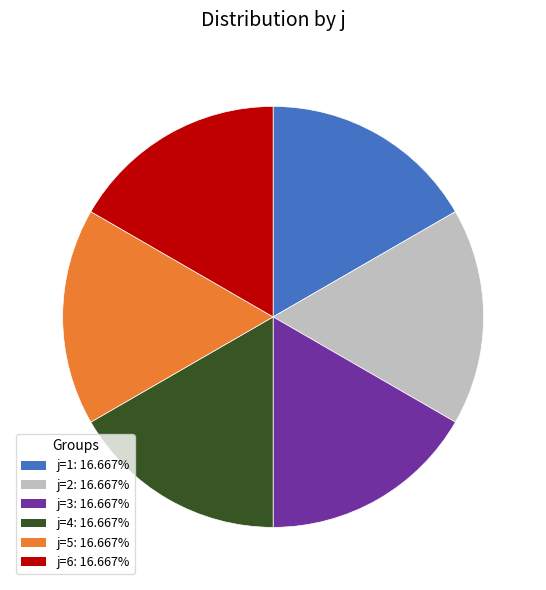

Is there a majority slice in this chart?

No